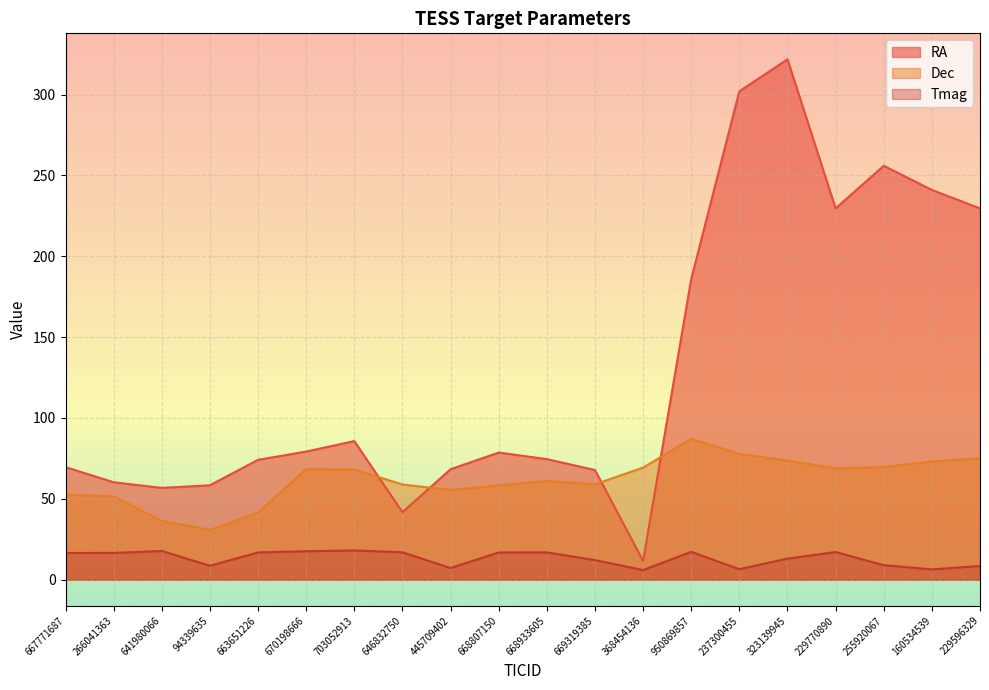

Which category has the highest value in the Dec series?

950869857